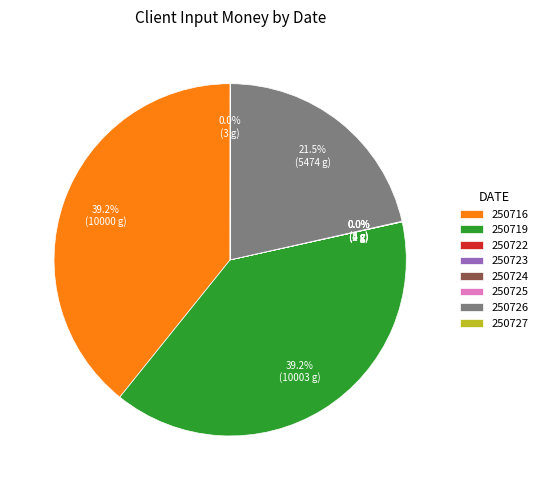

Is 250719 the majority of the pie?

No